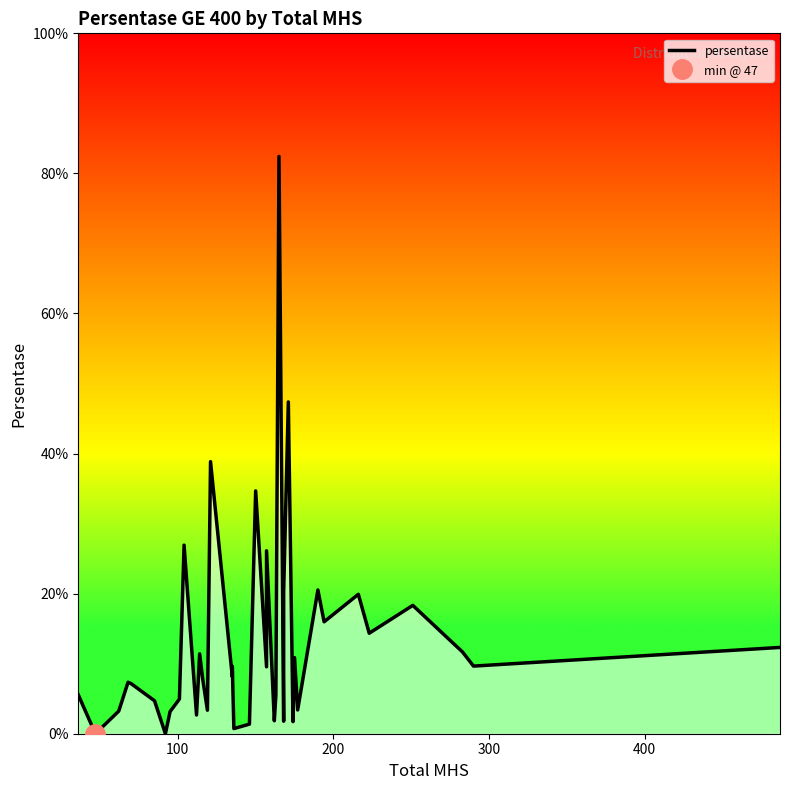

How many distinct data groups are displayed?

1